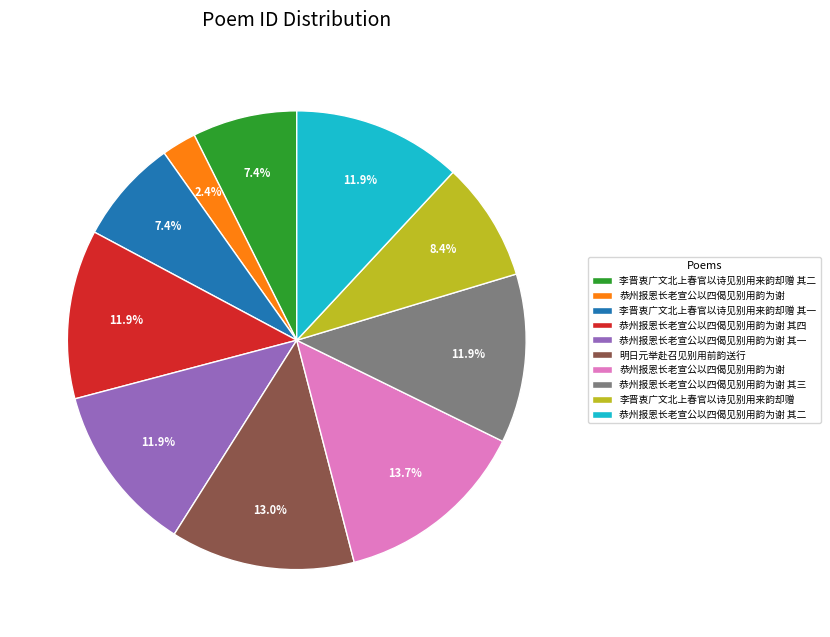

Is there any slice that represents more than half of the pie?

No